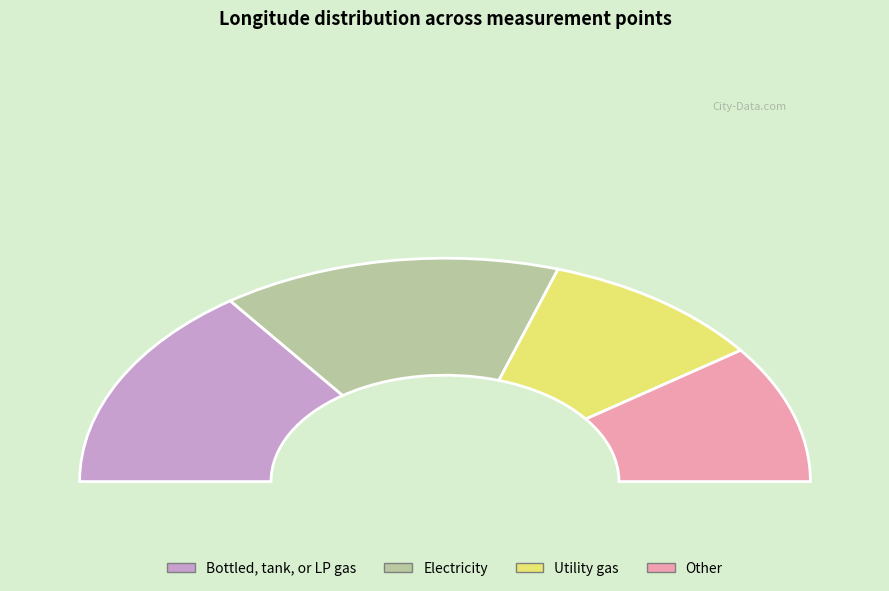

What percentage is NOT represented by 3?

90.0%